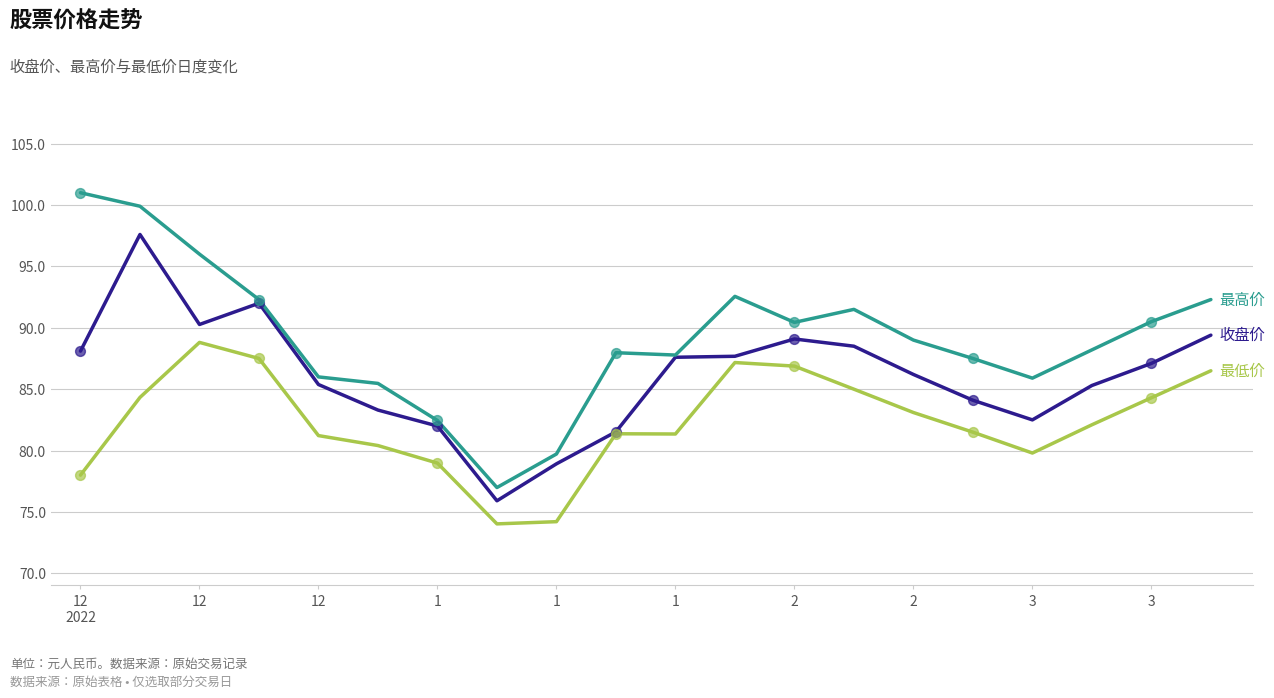

What is the smallest value displayed?

74.0